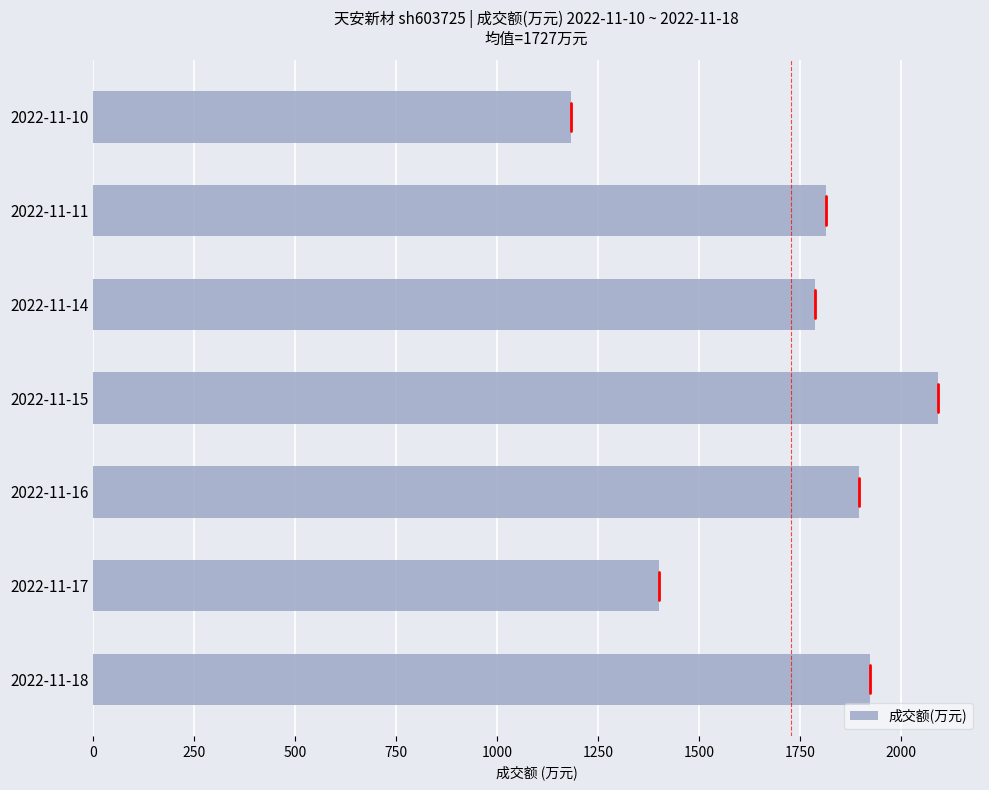

Is it true that the value at 2022-11-17 is 2072?

False